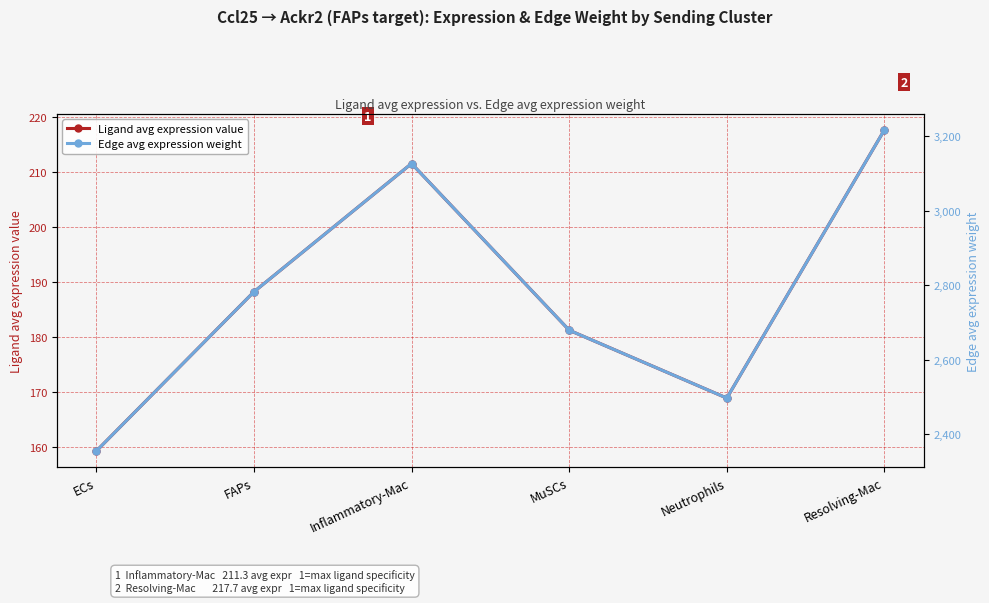

How many values in the Ligand avg expression value series exceed 188?

3